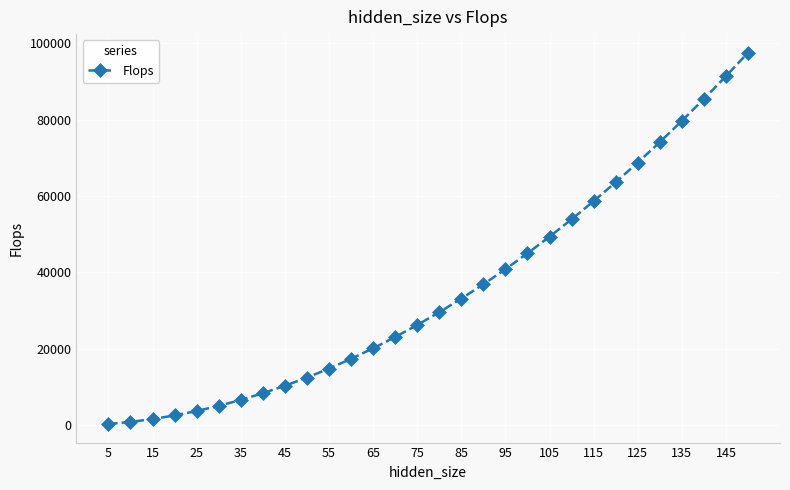

True or false: there are more than 2 points higher than both neighbors.

False